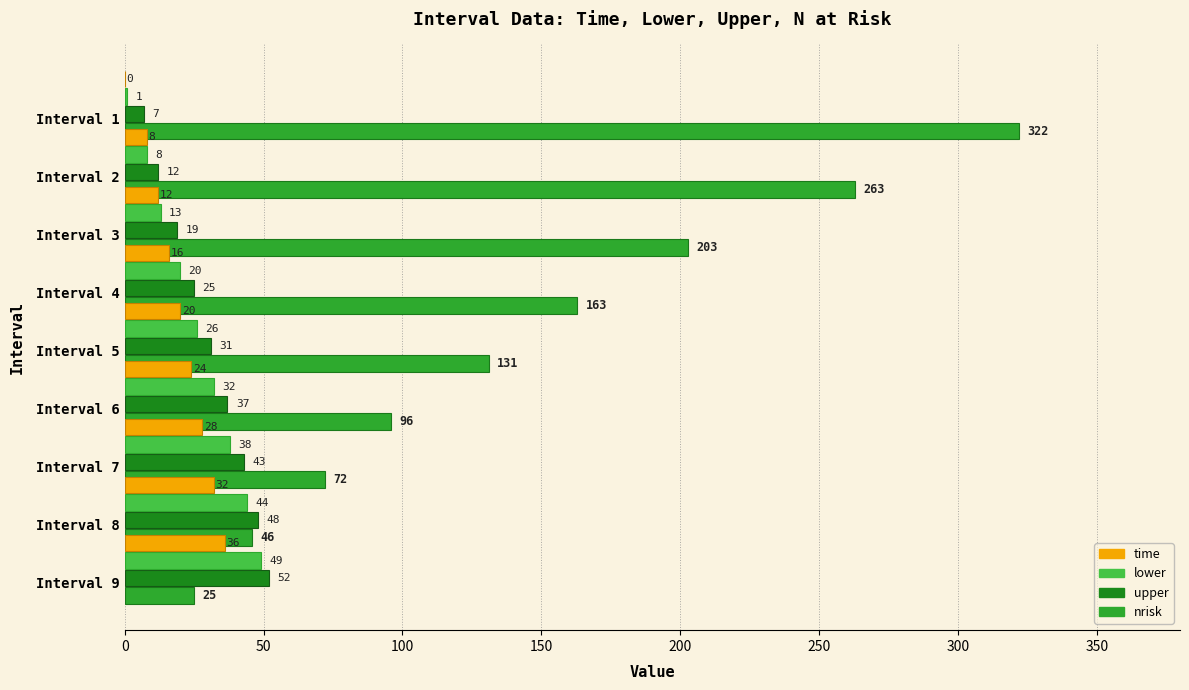

How many values in the lower series exceed 26?

4